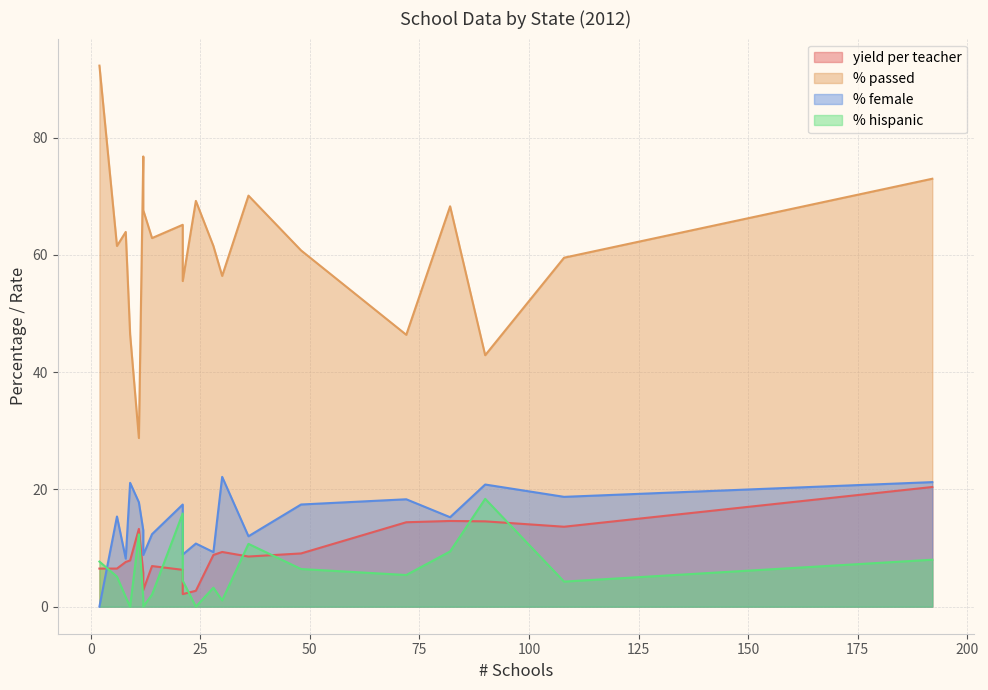

What is the maximum value for % passed?

92.3